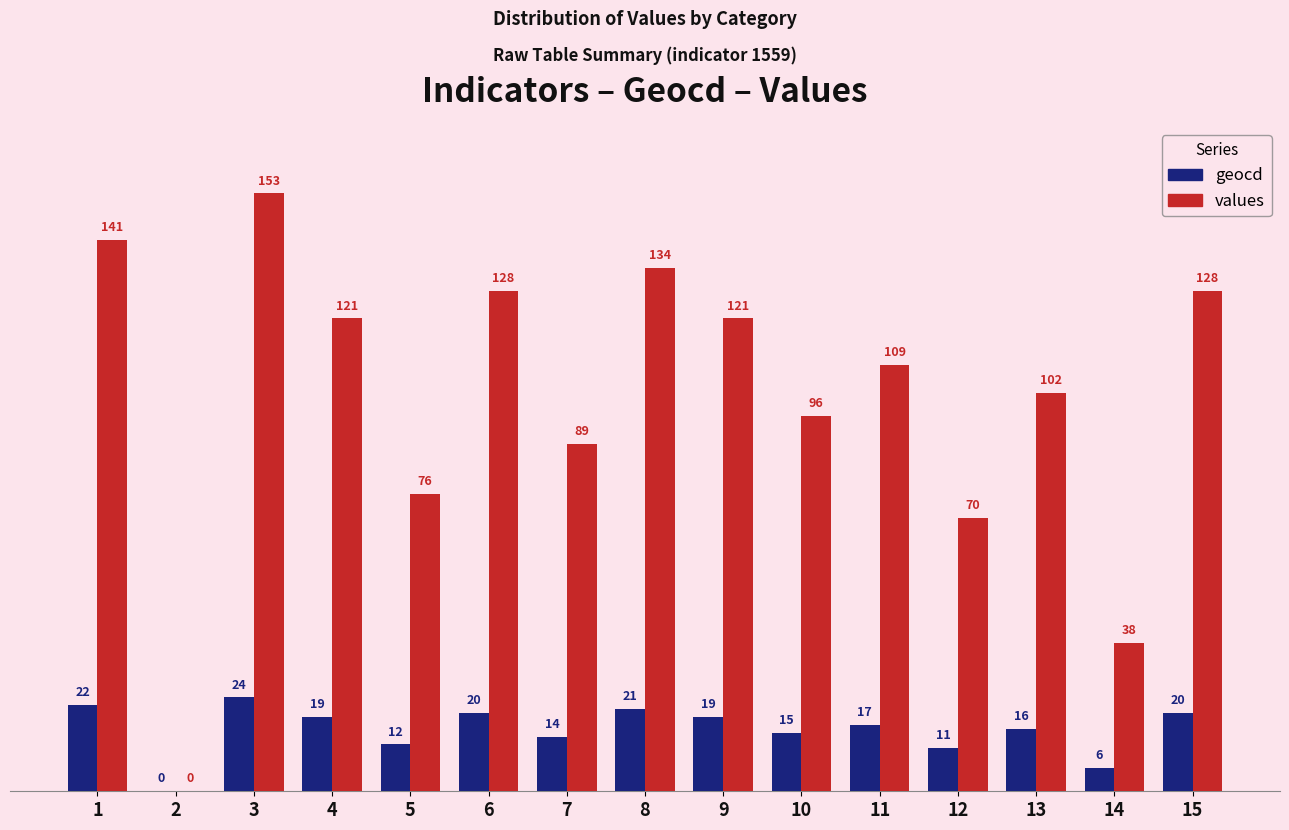

True or false: geocd has a value of 20 at 6.

True